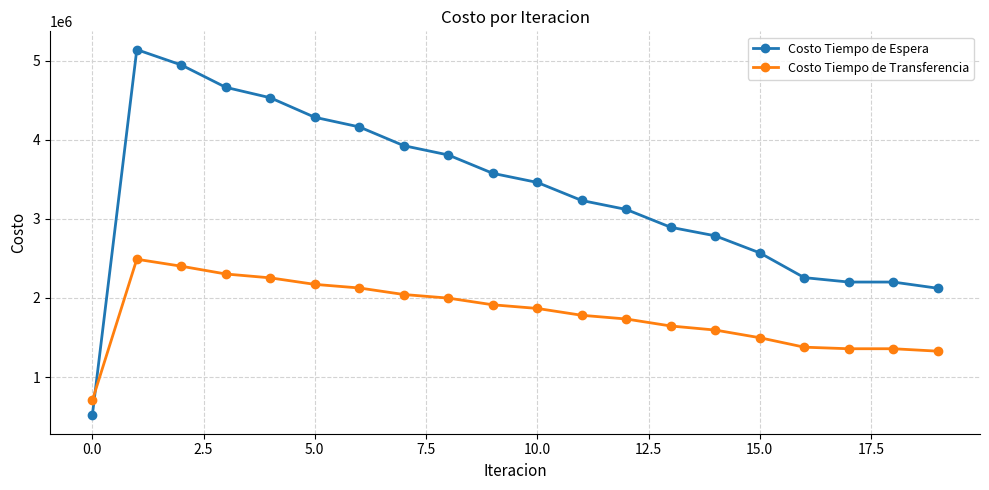

What is the difference between the maximum and minimum values in the Costo Tiempo de Espera series?

4626104.5